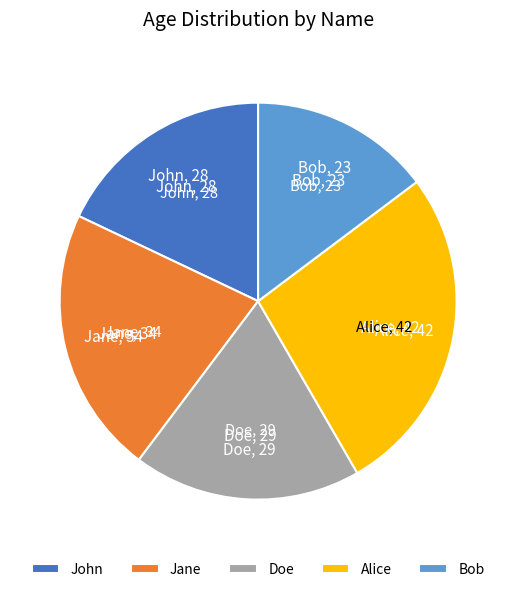

The Doe slice represents 19% of the pie. True or false?

True